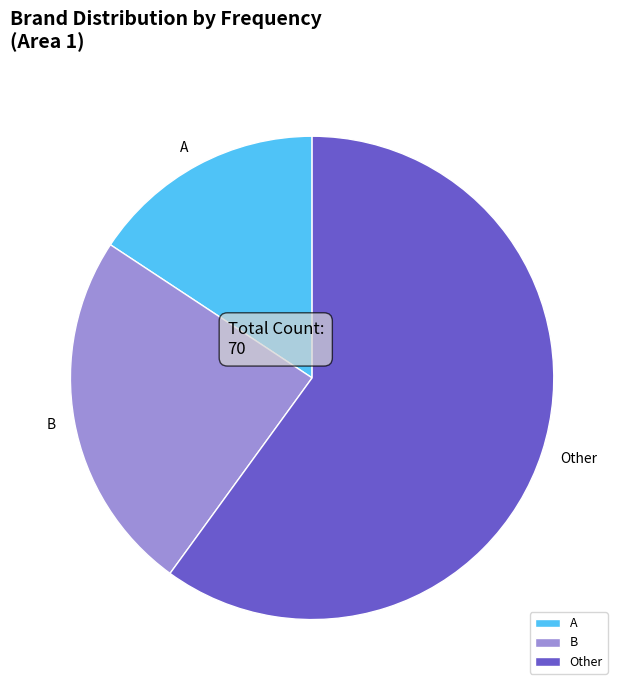

Which slice represents more than half of the pie?

Other